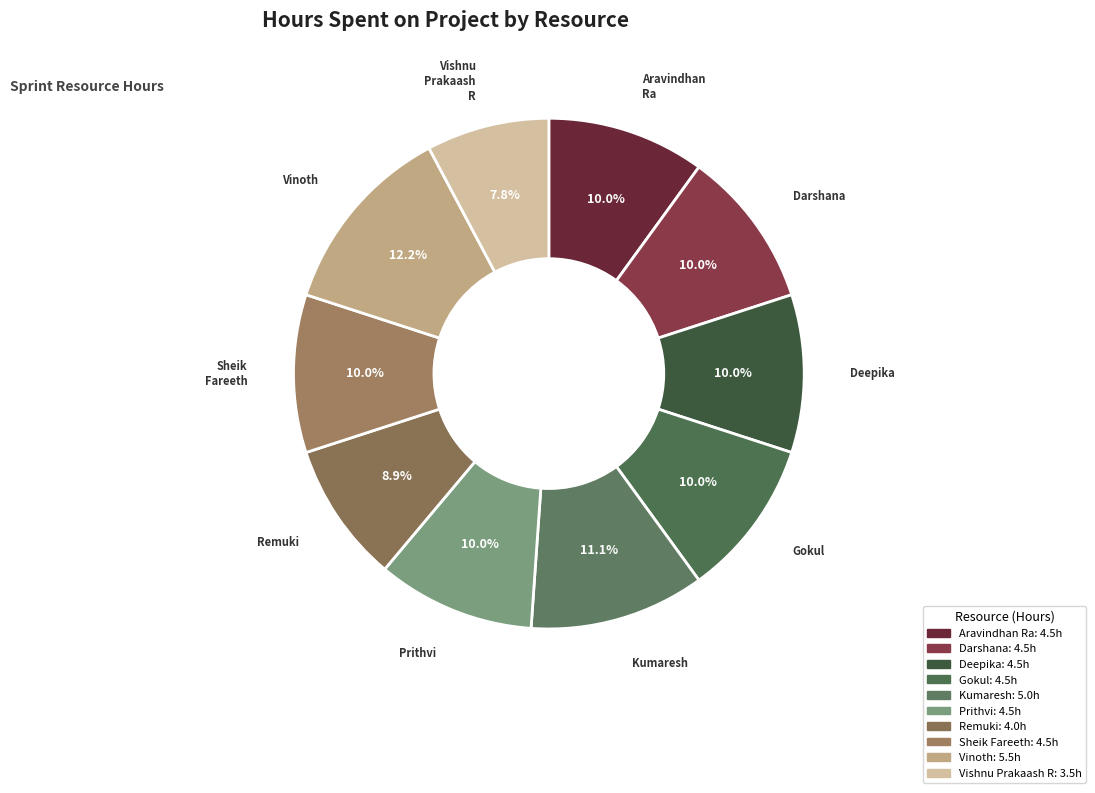

Which category has the smallest portion of the pie?

Vishnu Prakaash R